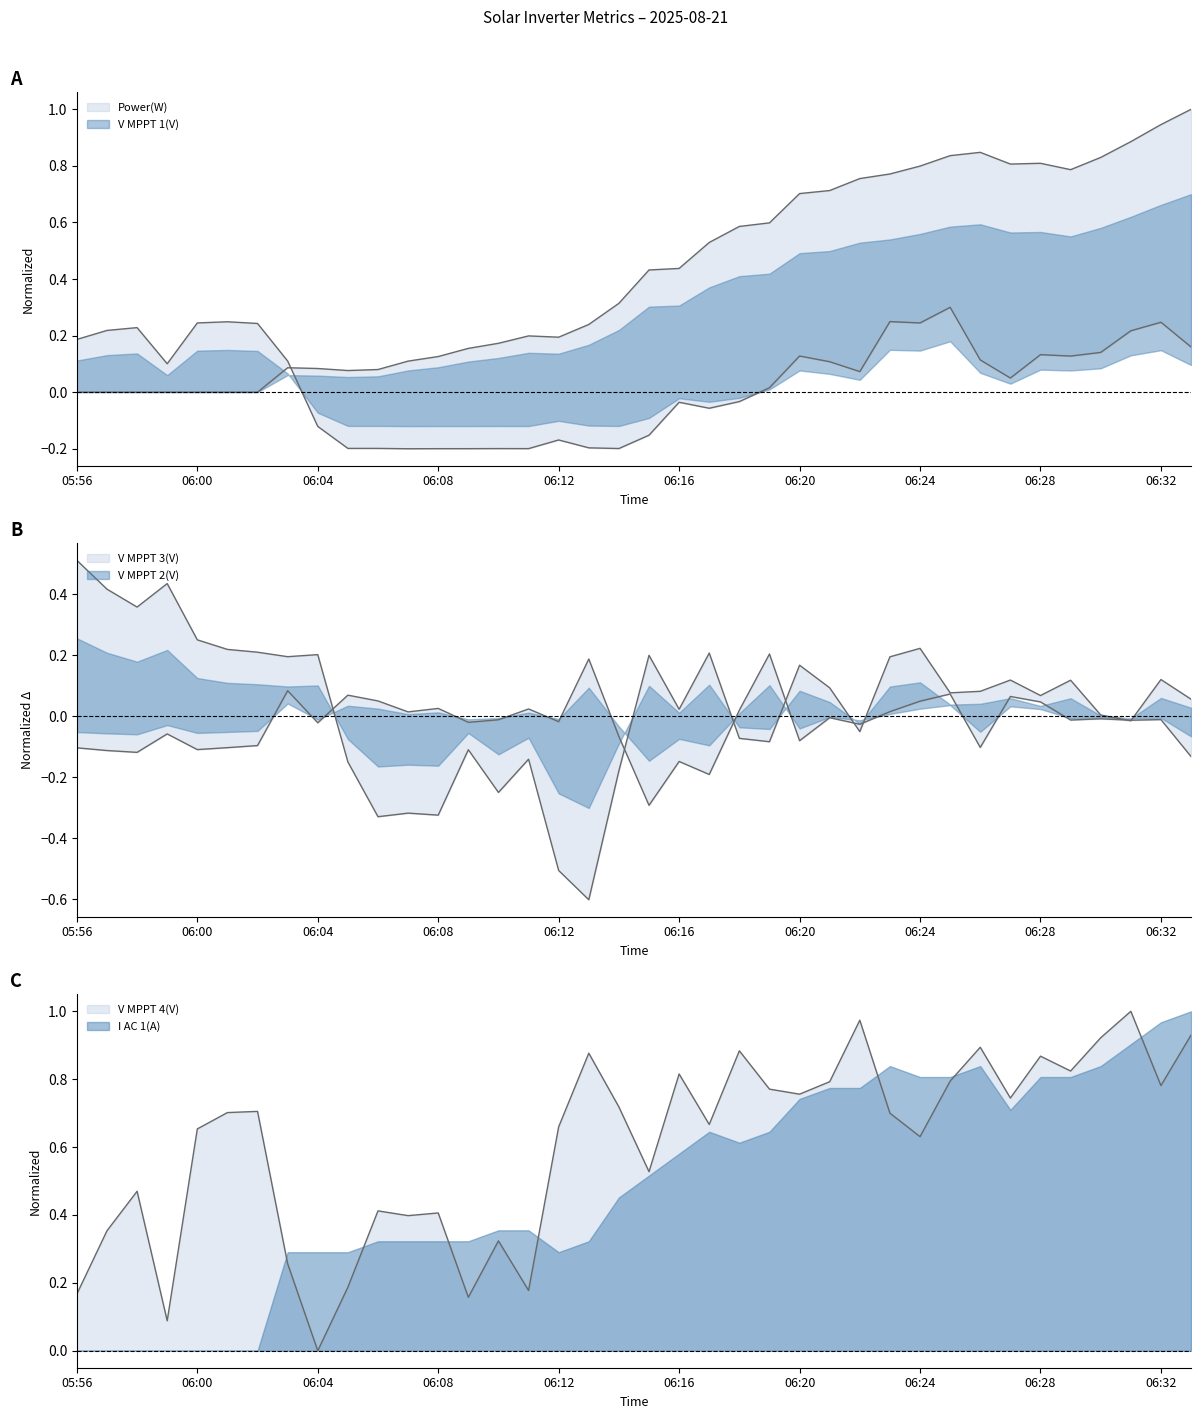

Which series has the largest total across all categories?

V MPPT 4(V)